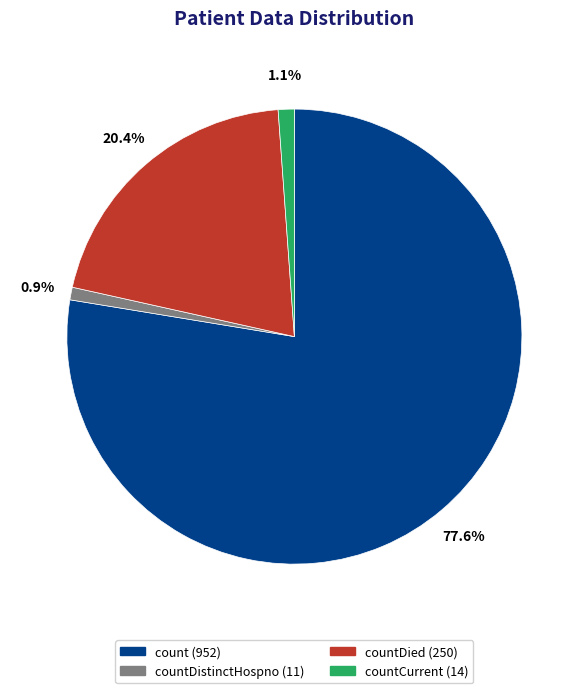

Is there any slice that represents more than half of the pie?

Yes